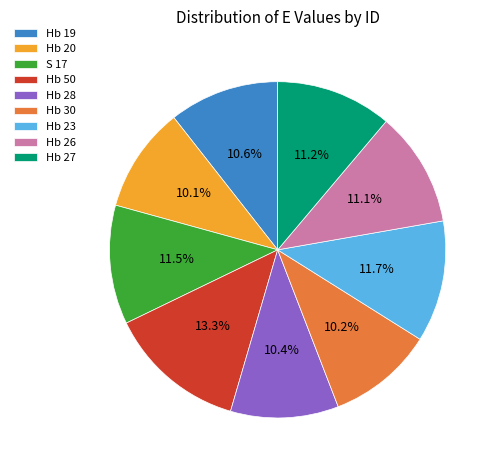

To the nearest percent, what portion does Hb 30 represent?

10%